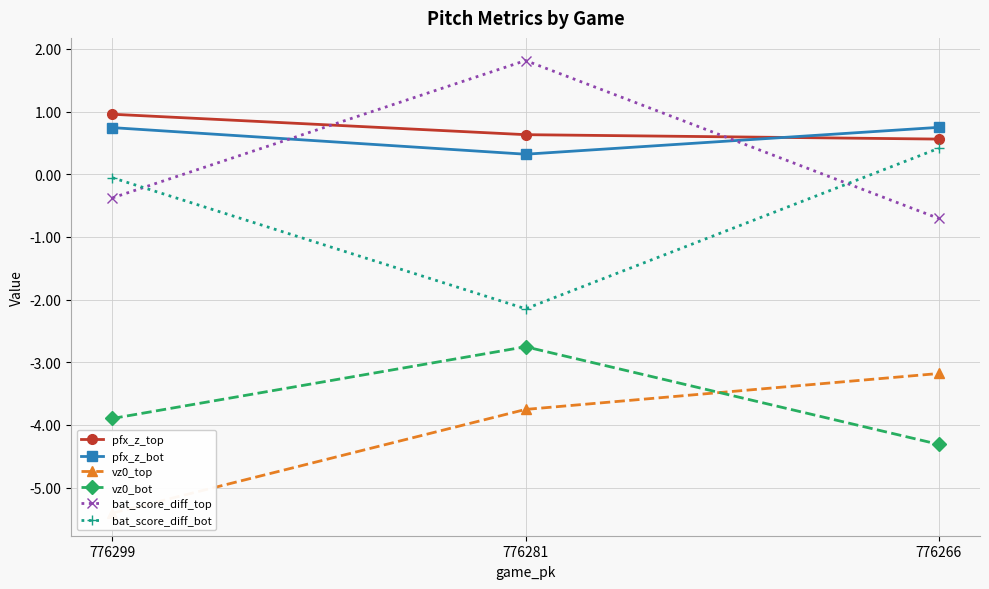

Where does the bat_score_diff_top series first go above 0?

776281